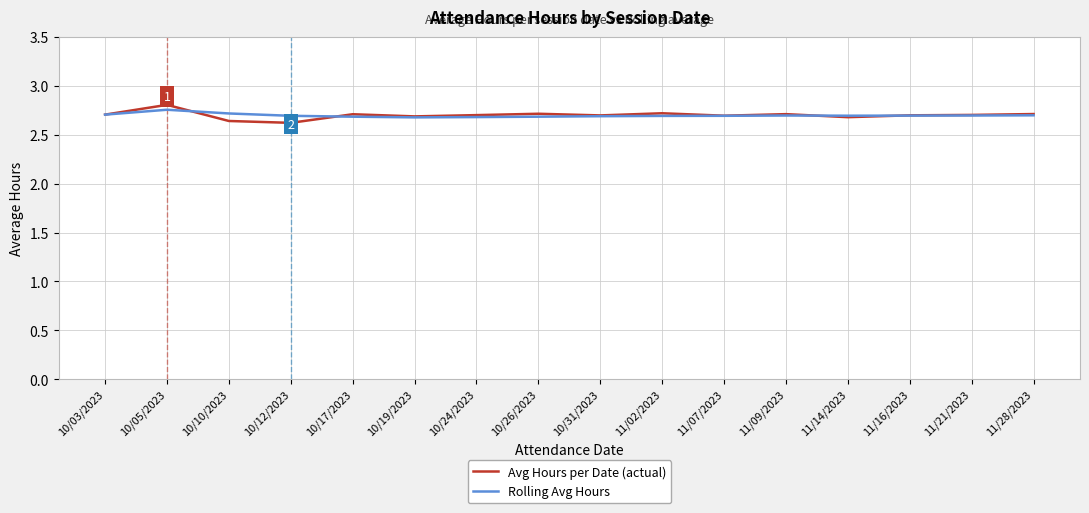

What are all the series names shown in the legend?

Avg Hours per Date (actual), Rolling Avg Hours